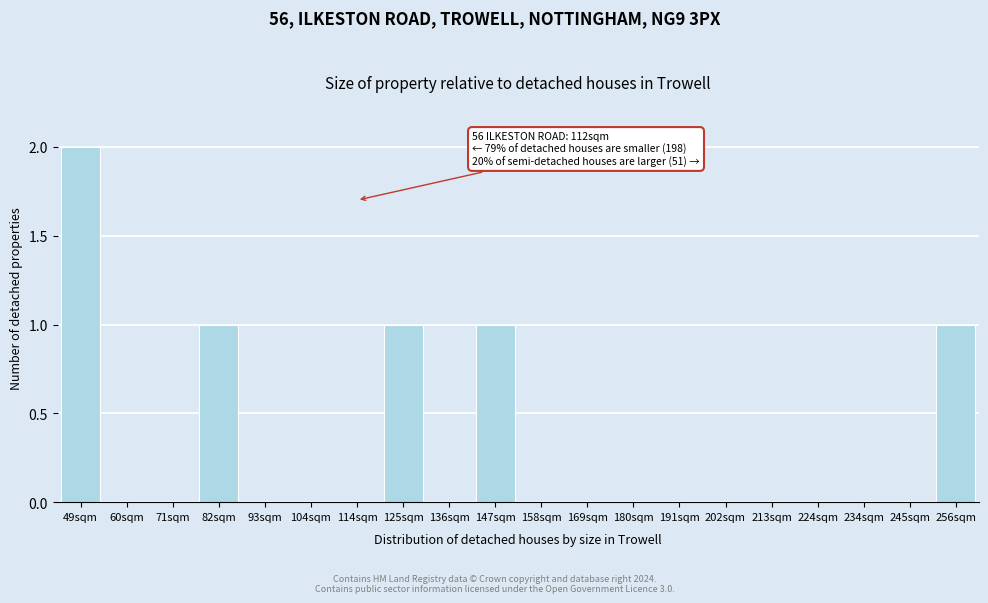

Reading right to left, list all the values displayed in this chart.

256sqm=1	245sqm=0	234sqm=0	224sqm=0	213sqm=0	202sqm=0	191sqm=0	180sqm=0	169sqm=0	158sqm=0	147sqm=1	136sqm=0	125sqm=1	114sqm=0	104sqm=0	93sqm=0	82sqm=1	71sqm=0	60sqm=0	49sqm=2